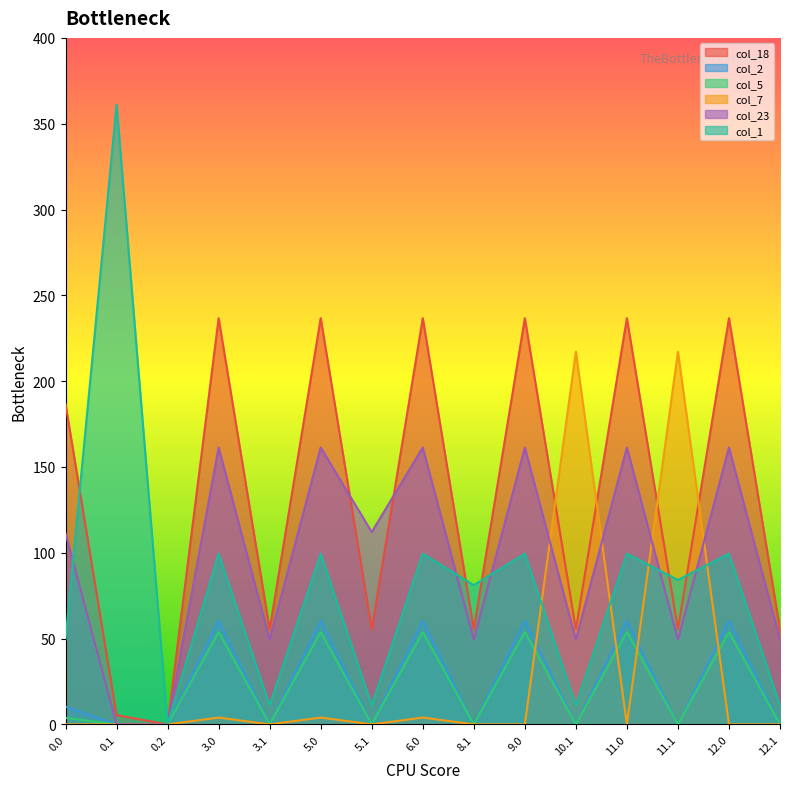

True or false: col_18 and col_1 intersect in this chart.

True